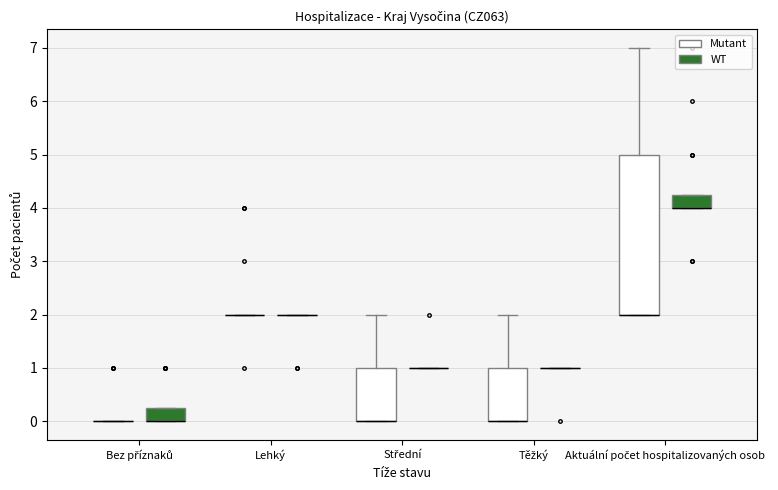

Reading left to right, read every box against the y-axis: the position of its median line, the range the box covers, and the ends of its whiskers. The values are not printed on the chart, so give them approximately, as read against the axis.

Bez příznaků (Mutant): box collapsed to a line at 0.0, whiskers 0.0 to 0.0
Bez příznaků (WT): median 0.0 (drawn on the box's lower edge), box 0.0 to 0.3, whiskers 0.0 to 0.3
Lehký (Mutant): box collapsed to a line at 2.0, whiskers 2.0 to 2.0
Lehký (WT): box collapsed to a line at 2.0, whiskers 2.0 to 2.0
Střední (Mutant): median 0.0 (drawn on the box's lower edge), box 0.0 to 1.0, whiskers 0.0 to 2.0
Střední (WT): box collapsed to a line at 1.0, whiskers 1.0 to 1.0
Těžký (Mutant): median 0.0 (drawn on the box's lower edge), box 0.0 to 1.0, whiskers 0.0 to 2.0
Těžký (WT): box collapsed to a line at 1.0, whiskers 1.0 to 1.0
Aktuální počet hospitalizovaných osob (Mutant): median 2.0 (drawn on the box's lower edge), box 2.0 to 5.0, whiskers 2.0 to 7.0
Aktuální počet hospitalizovaných osob (WT): median 4.0 (drawn on the box's lower edge), box 4.0 to 4.3, whiskers 4.0 to 4.3